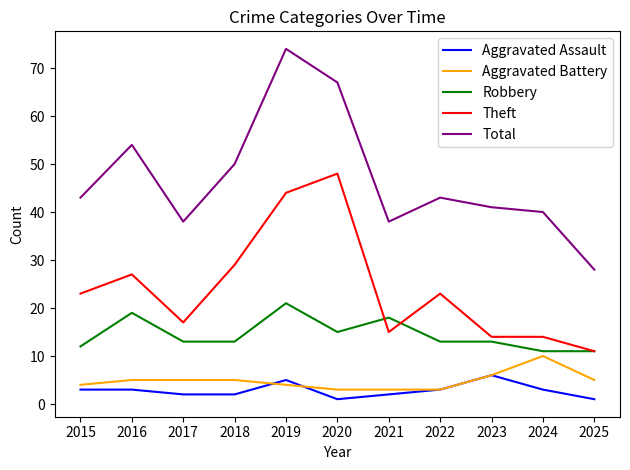

Which series has the largest range (max minus min)?

Total